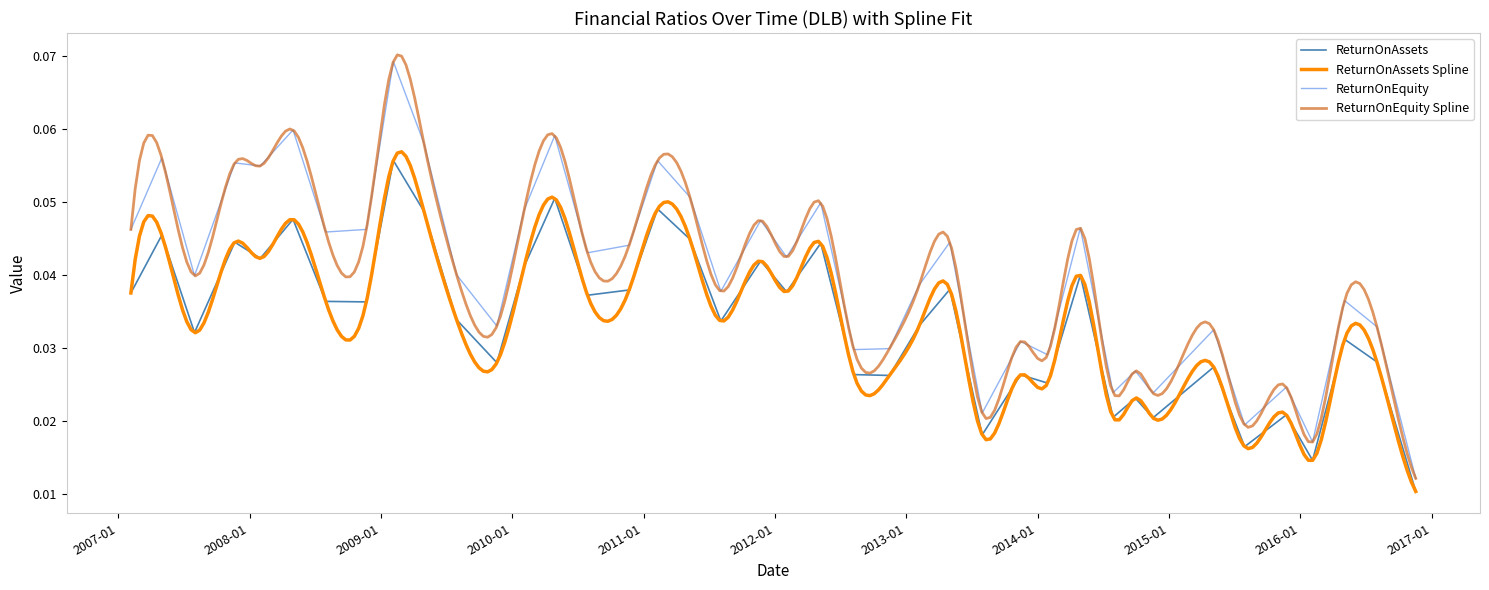

True or false: ReturnOnEquity has a value of 0.0 at 2009-11-19.

False